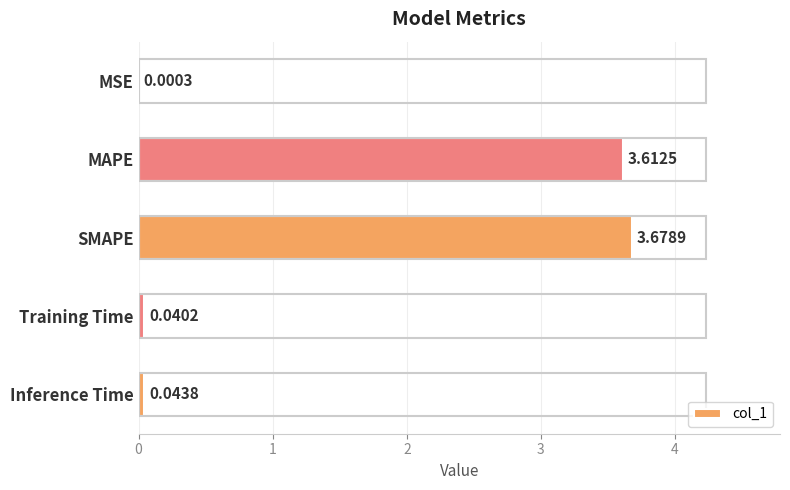

What is the sum of all values?

7.4